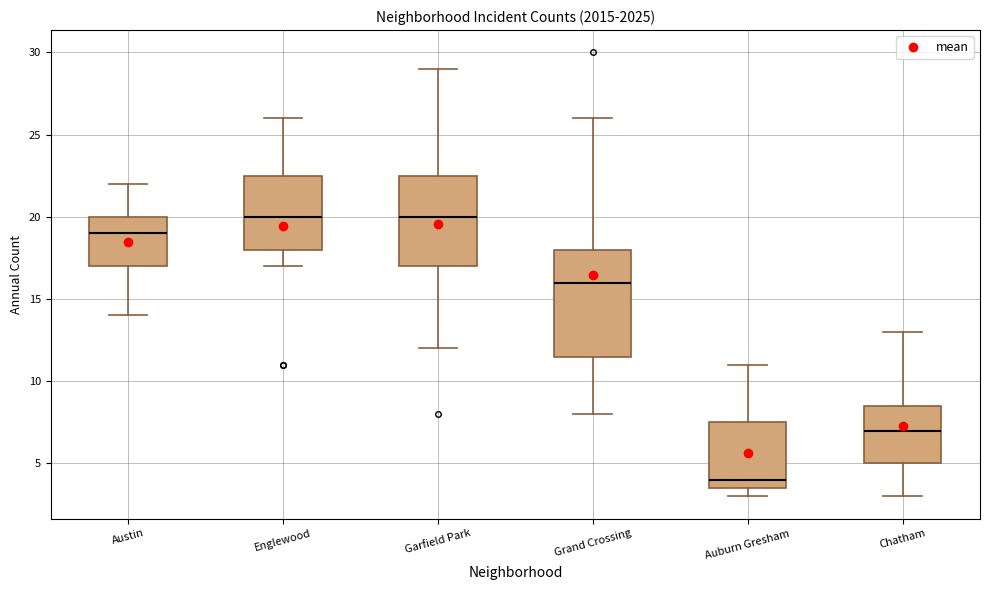

Reading left to right, read every box against the y-axis: the position of its median line, the range the box covers, and the ends of its whiskers. The values are not printed on the chart, so give them approximately, as read against the axis.

Austin: median 19.0, box 17.0 to 20.0, whiskers 14.0 to 22.0
Englewood: median 20.0, box 18.0 to 22.5, whiskers 17.0 to 26.0
Garfield Park: median 20.0, box 17.0 to 22.5, whiskers 12.0 to 29.0
Grand Crossing: median 16.0, box 11.5 to 18.0, whiskers 8.0 to 26.0
Auburn Gresham: median 4.0, box 3.5 to 7.5, whiskers 3.0 to 11.0
Chatham: median 7.0, box 5.0 to 8.5, whiskers 3.0 to 13.0